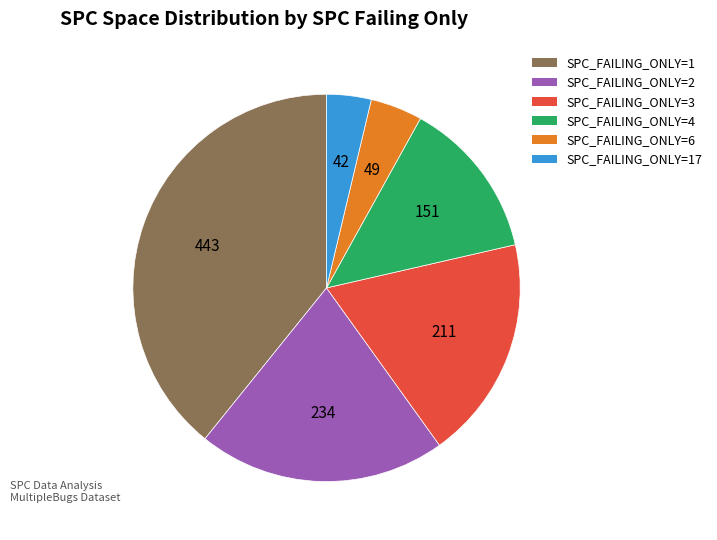

Does any single category account for the majority?

No